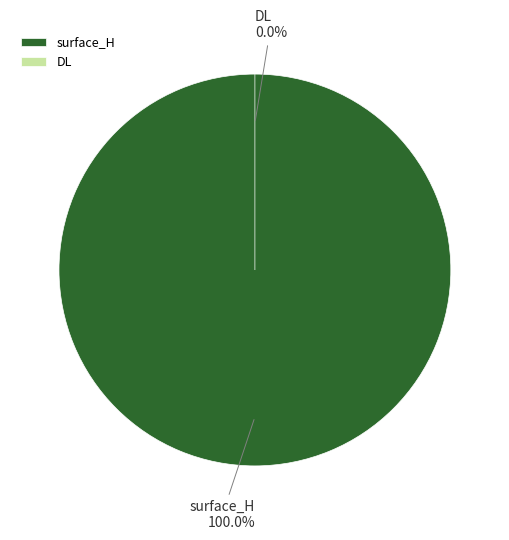

Is there any slice that represents more than half of the pie?

Yes